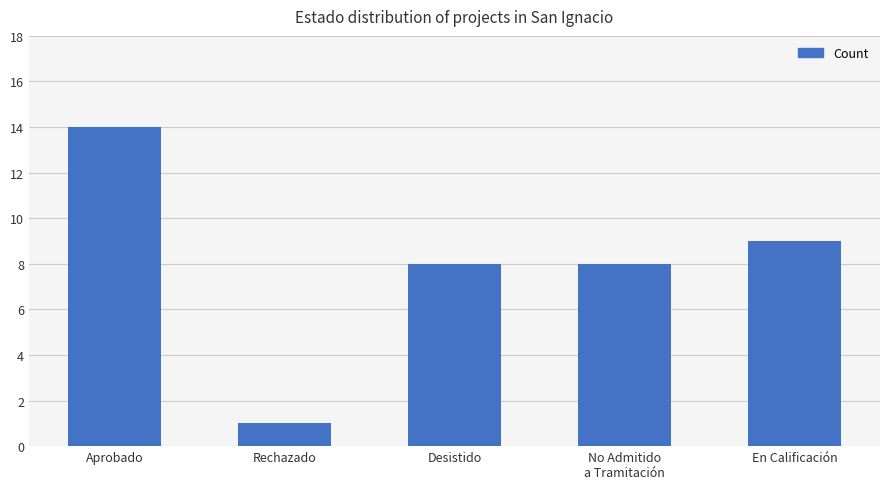

What is the label of the 3rd bar from the right?

Desistido